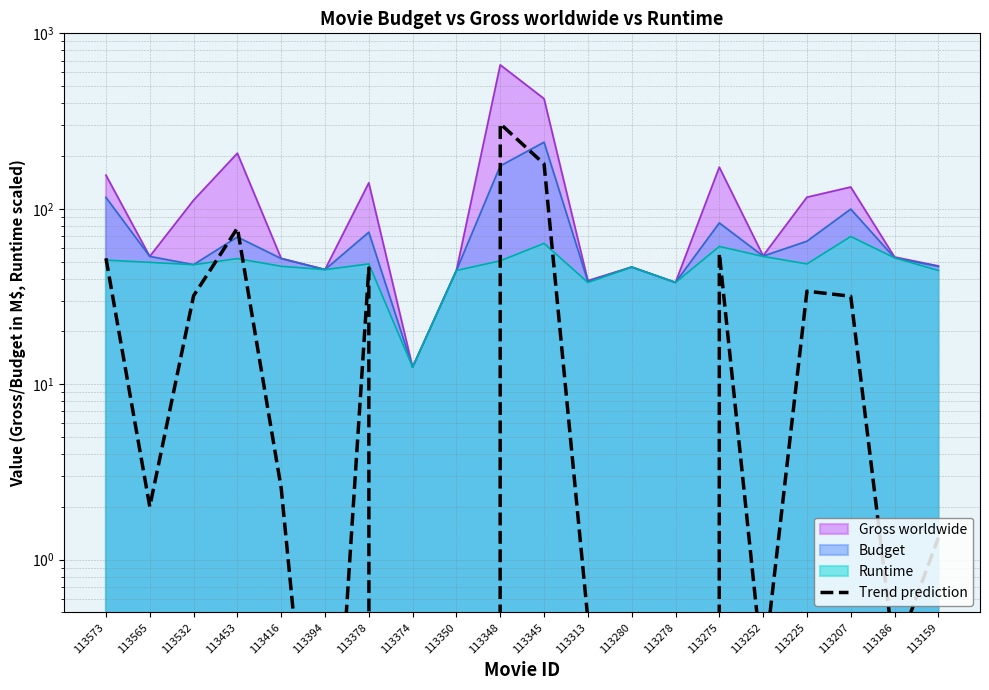

What is the value of the 3rd point from the left?

31.9